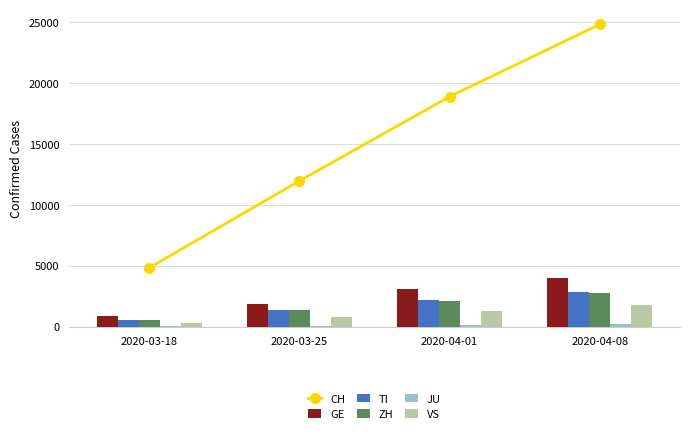

How many data points in VS are above 1282?

1